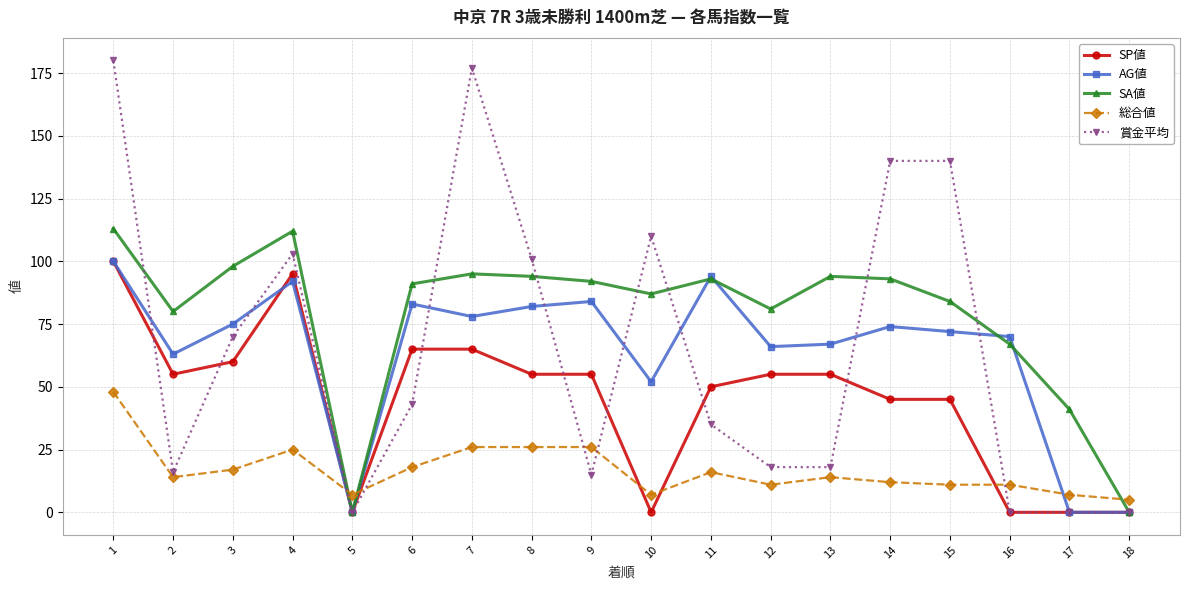

Where is the first local maximum for AG値?

4